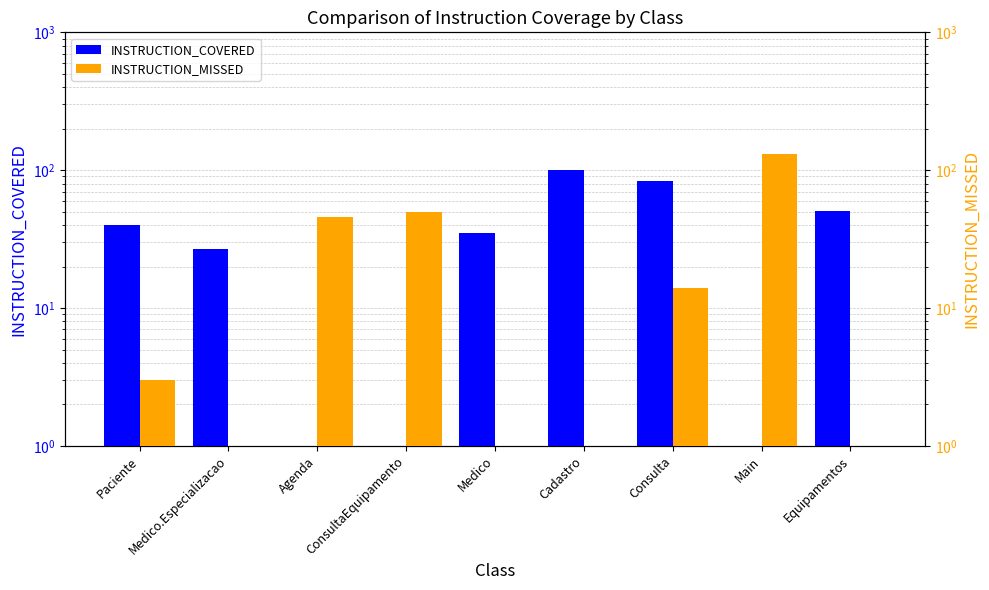

Reading left to right, extract all data points from this chart.

INSTRUCTION_COVERED: Paciente=40	Medico.Especializacao=27	Agenda=0	ConsultaEquipamento=0	Medico=35	Cadastro=101	Consulta=83	Main=0	Equipamentos=51
INSTRUCTION_MISSED: Paciente=3	Medico.Especializacao=0	Agenda=46	ConsultaEquipamento=50	Medico=0	Cadastro=0	Consulta=14	Main=131	Equipamentos=0